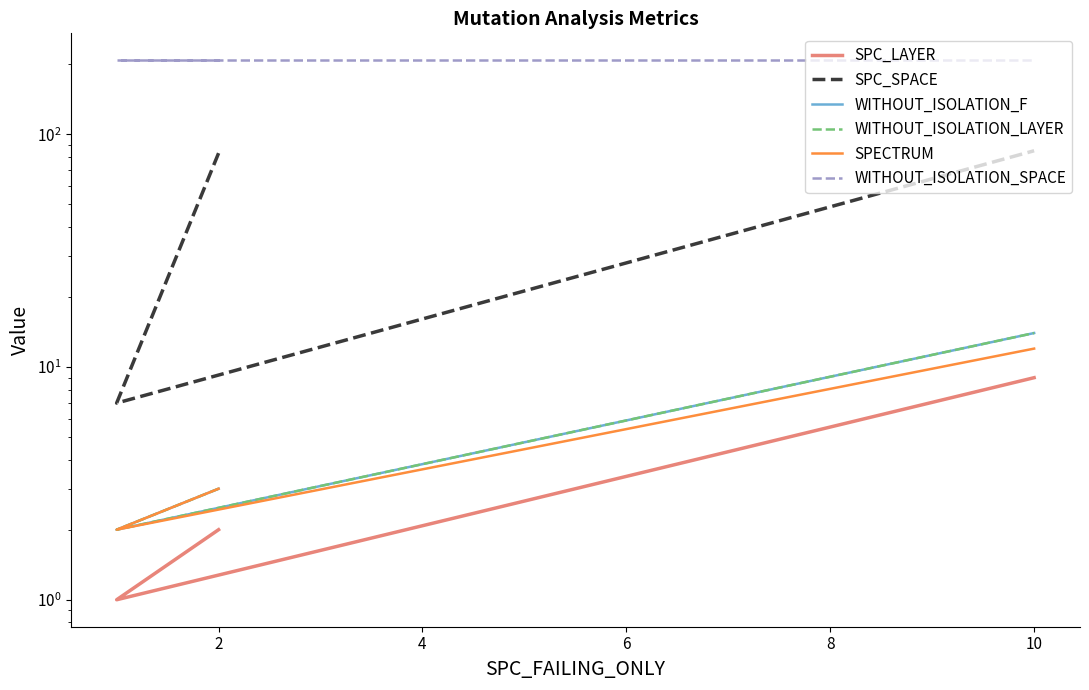

What is the sum of the WITHOUT_ISOLATION_SPACE values at 10 and 2?

416